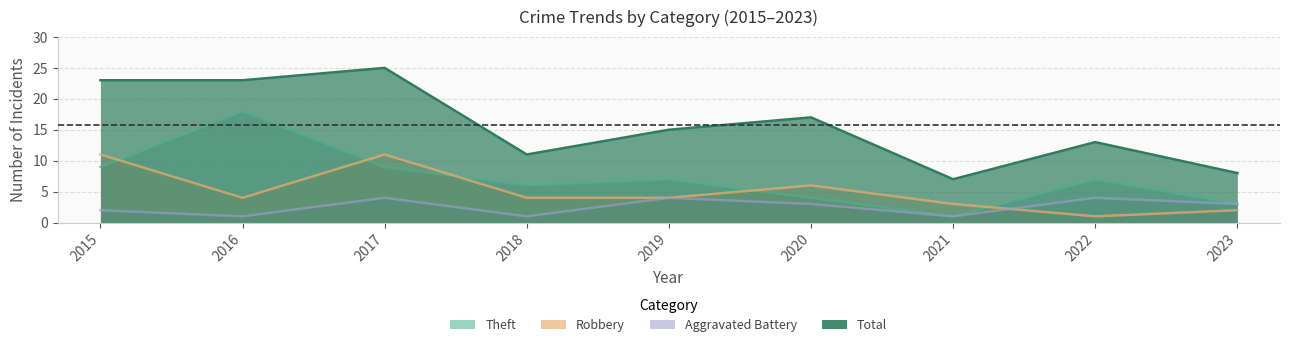

What is the lowest value of the Robbery series?

1